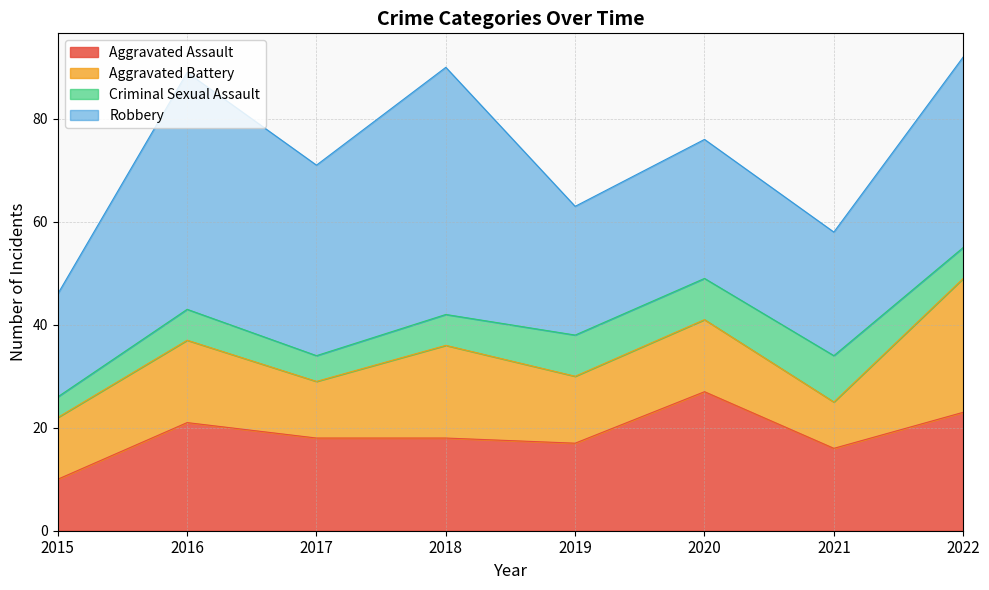

Reading left to right, what are all the values shown in this chart?

Aggravated Assault: 2015=10	2016=21	2017=18	2018=18	2019=17	2020=27	2021=16	2022=23
Aggravated Battery: 2015=12	2016=16	2017=11	2018=18	2019=13	2020=14	2021=9	2022=26
Criminal Sexual Assault: 2015=4	2016=6	2017=5	2018=6	2019=8	2020=8	2021=9	2022=6
Robbery: 2015=20	2016=46	2017=37	2018=48	2019=25	2020=27	2021=24	2022=37